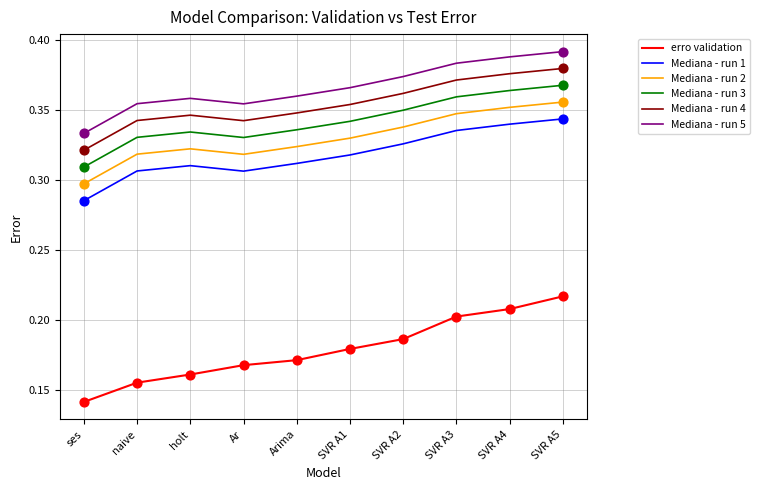

Is the value of Mediana - run 2 at ses greater than the value of Mediana - run 1 at Ar?

No